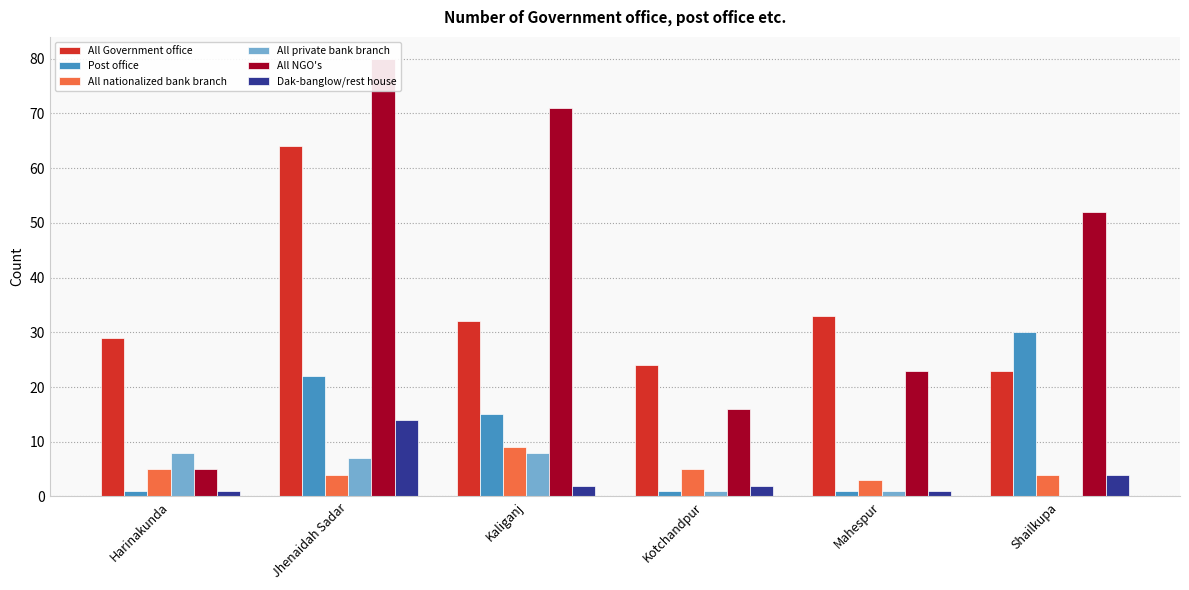

Rank the categories by All NGO's value from lowest to highest.

Harinakunda, Kotchandpur, Mahespur, Shailkupa, Kaliganj, Jhenaidah Sadar